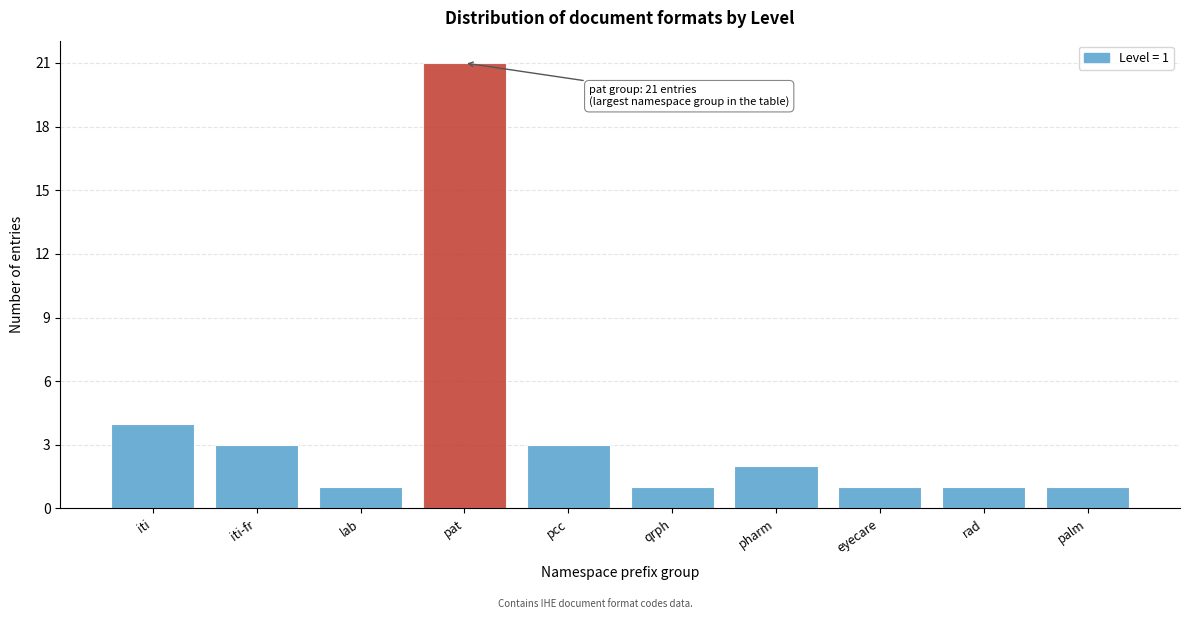

Reading left to right, extract all data points from this chart.

4	3	1	21	3	1	2	1	1	1